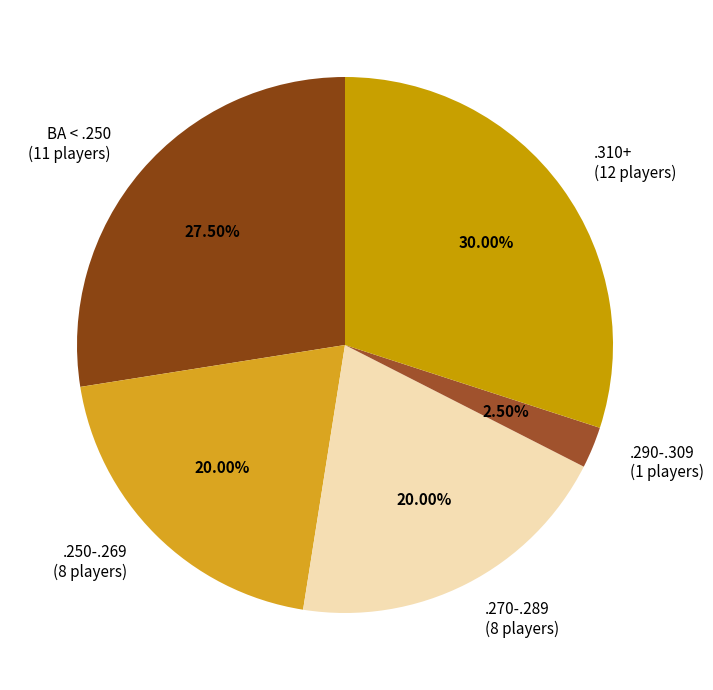

Is the sum of BA < .250 (11 players) and .270-.289 (8 players) greater than half?

No